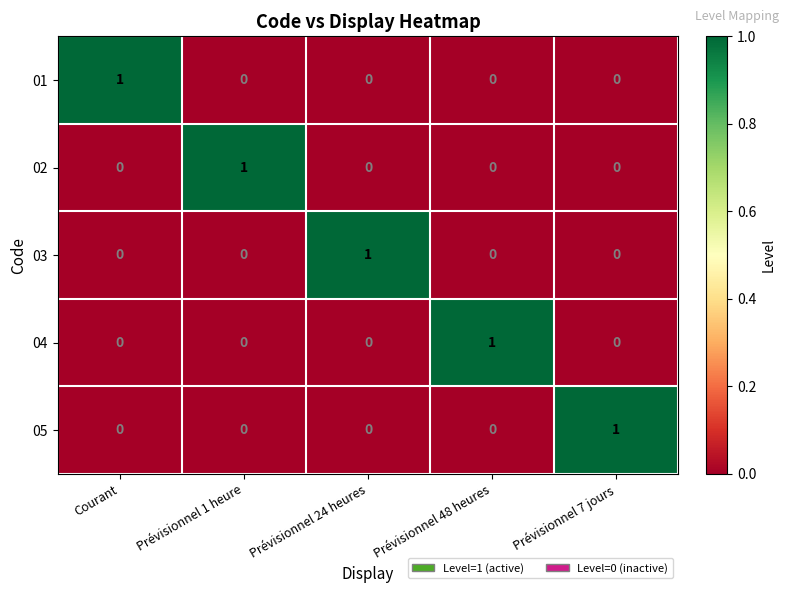

How many 03 values are between 0 and 1?

5